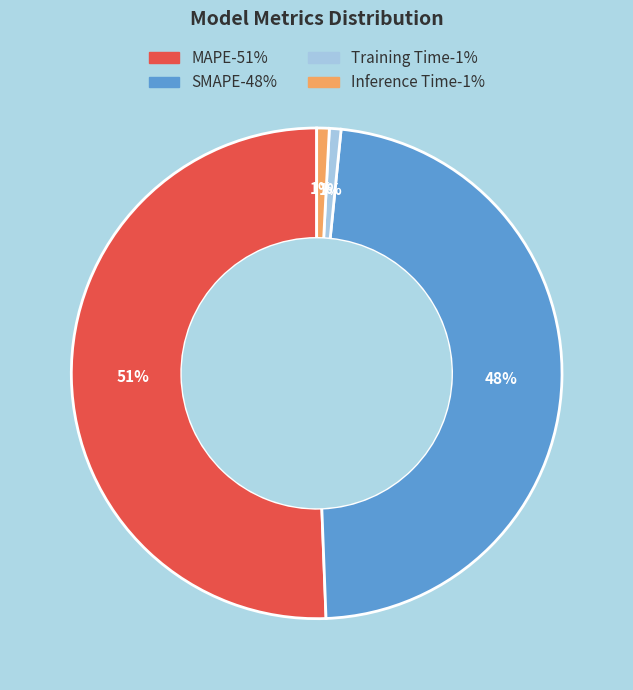

Which slice represents more than half of the pie?

MAPE